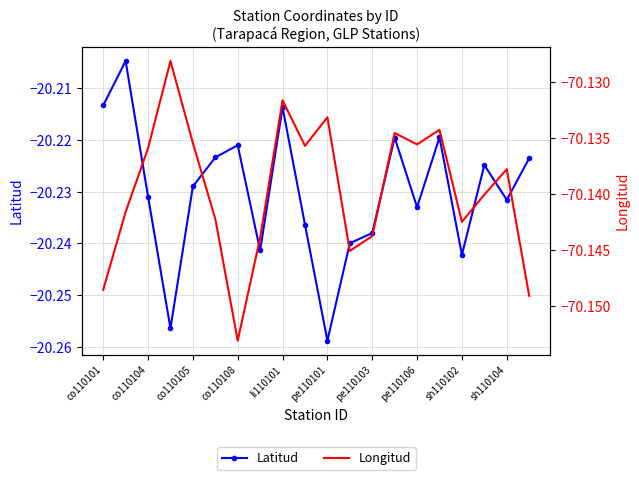

In Latitud, how many points are lower than both neighbors (excluding endpoints)?

6